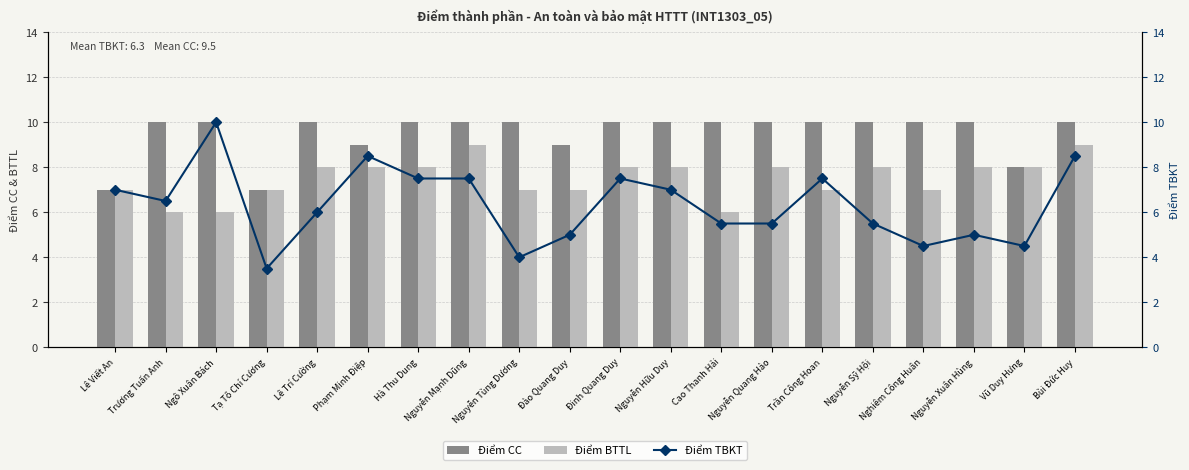

Between Nguyễn Hữu Duy and Đinh Quang Duy, which is larger?

Nguyễn Hữu Duy